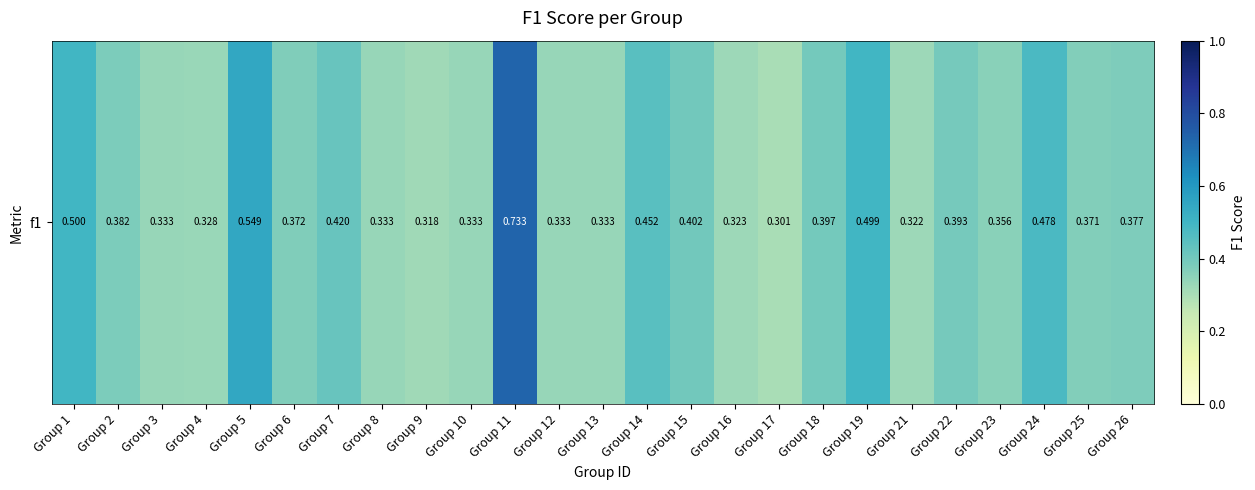

List the labels in order of value, largest first.

Group 11, Group 5, Group 1, Group 19, Group 24, Group 14, Group 7, Group 15, Group 18, Group 22, Group 2, Group 26, Group 6, Group 25, Group 23, Group 3, Group 8, Group 10, Group 12, Group 13, Group 4, Group 16, Group 21, Group 9, Group 17